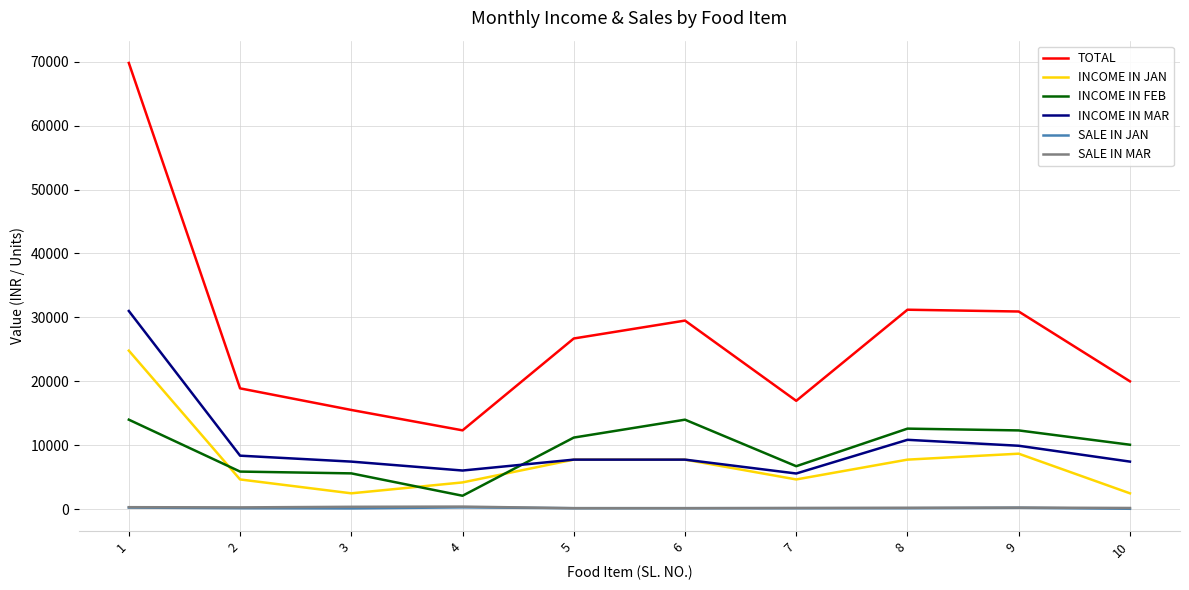

What is the maximum value for INCOME IN FEB?

14000